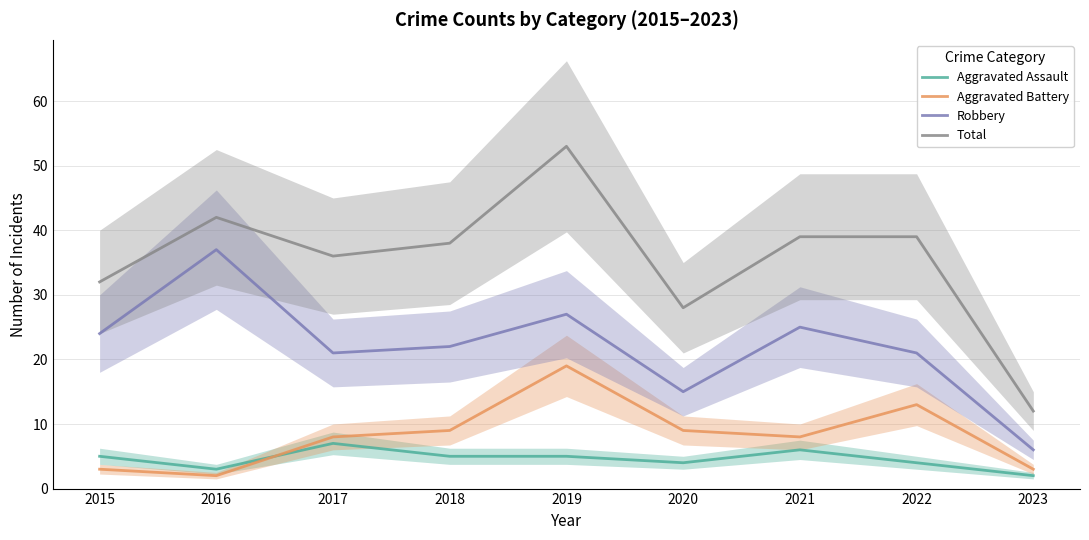

Is the value of Aggravated Battery at 2019 greater than the value of Total at 2016?

No